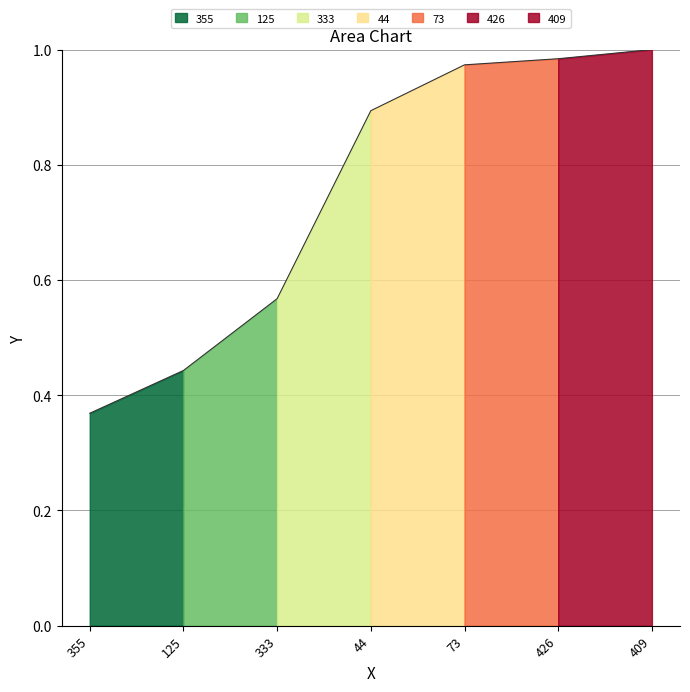

What is the change in value from 125 to 73?

+0.5